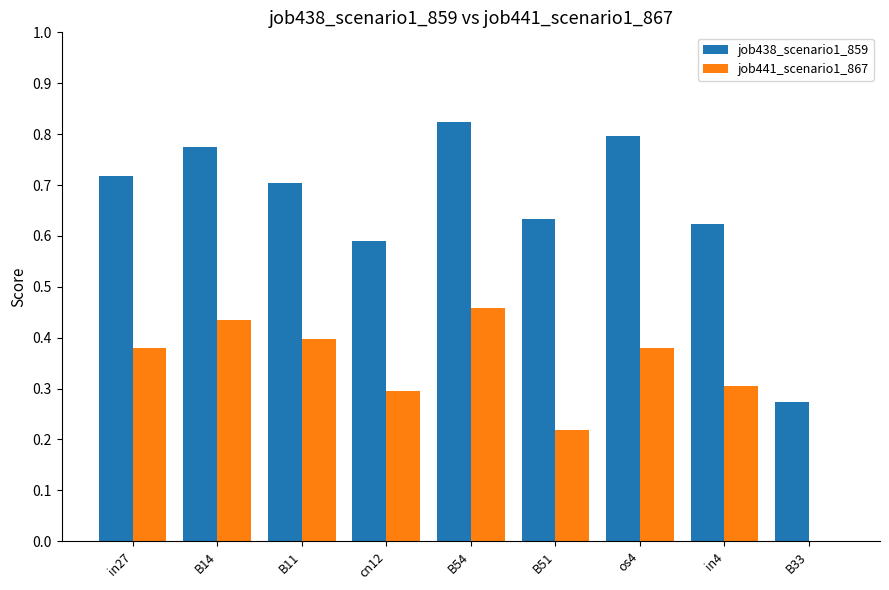

At which category does the chart reach its peak across all series?

B54